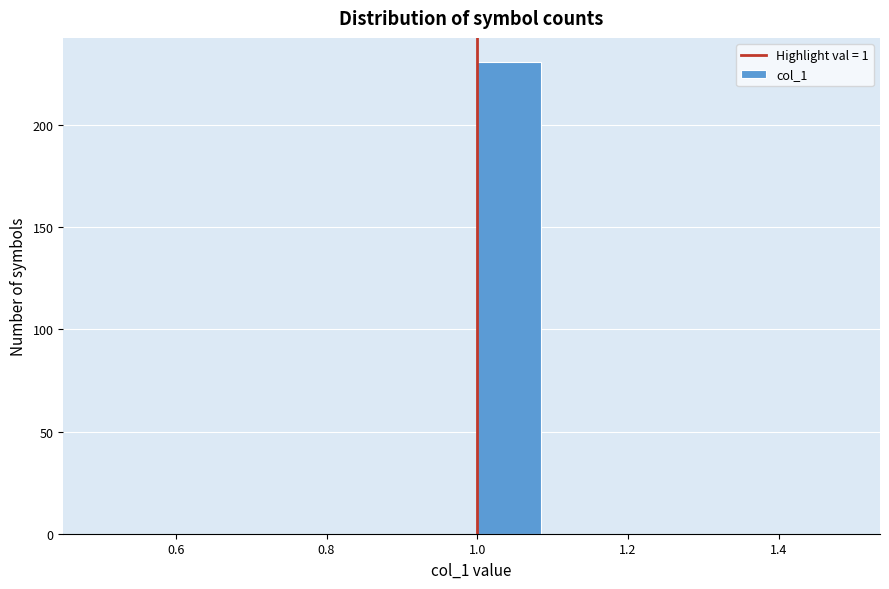

Reading left to right, transcribe this chart: for each bar, give the range it covers on the x-axis and its height. The values are not printed on the chart, so give them approximately, as read against the axis.

0.5 to 0.6: 0
0.6 to 0.7: 0
0.7 to 0.8: 0
0.8 to 0.9: 0
0.9 to 1.0: 0
1.0 to 1.1: 230
1.1 to 1.2: 0
1.2 to 1.3: 0
1.3 to 1.4: 0
1.4 to 1.5: 0